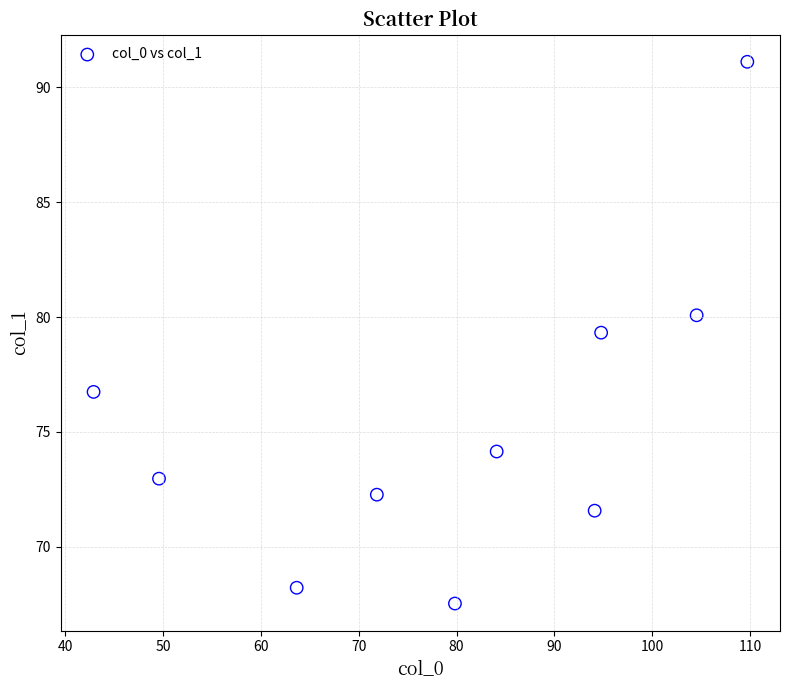

What is the range of Y values (max minus min)?

23.6